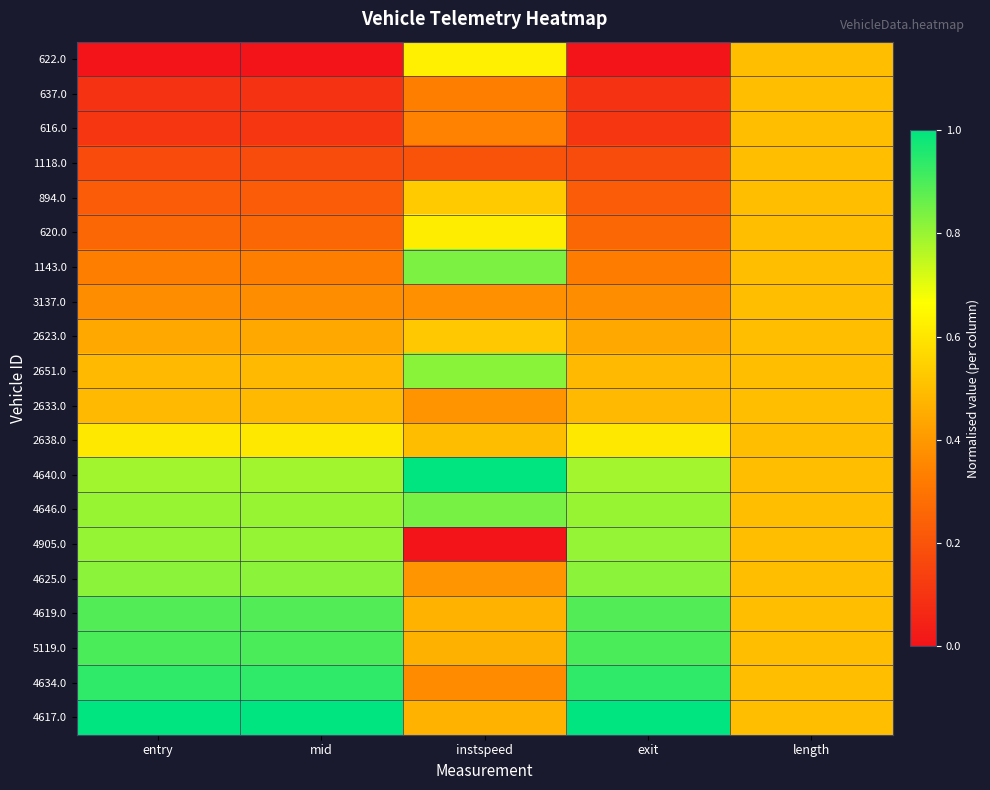

How many distinct data groups are displayed?

20